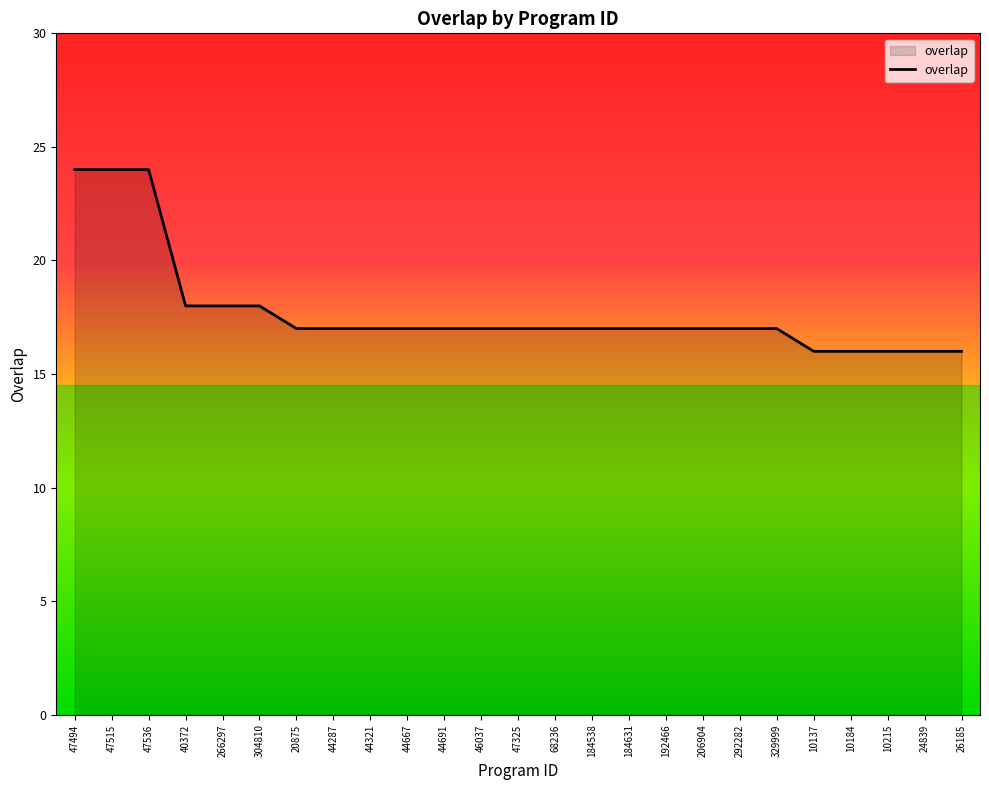

What is the change in value from 47515 to 44321?

-7